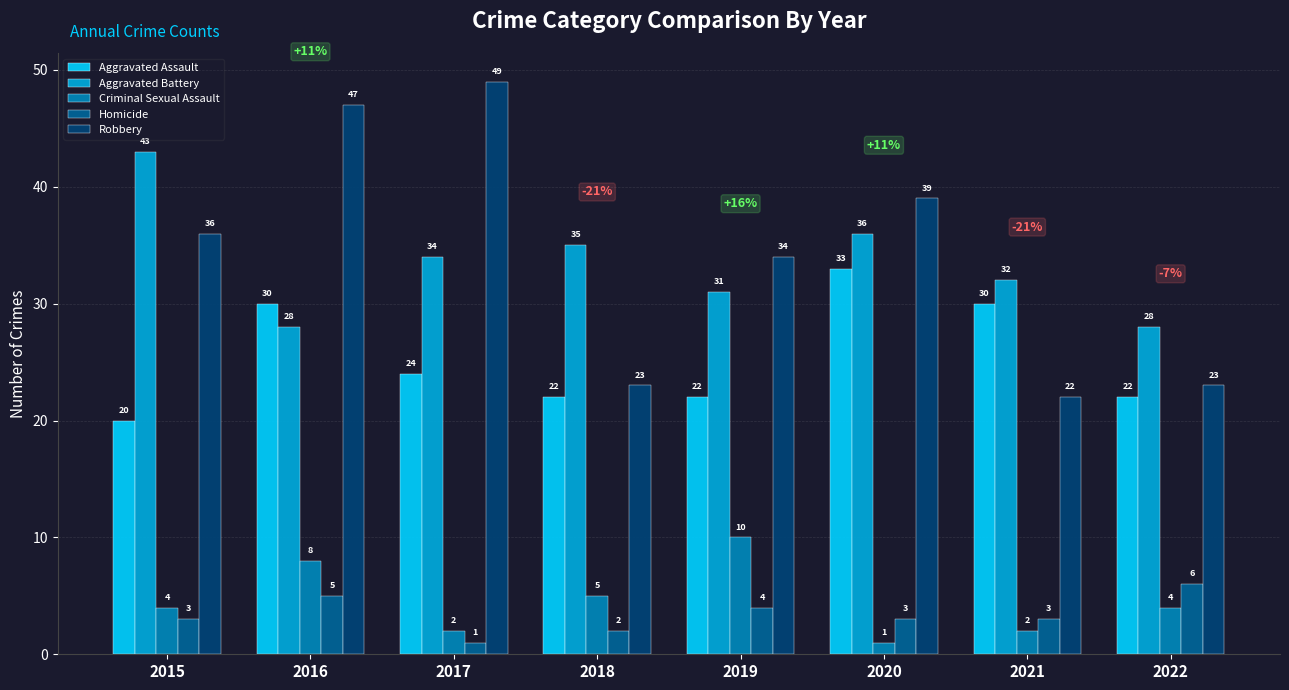

What is the difference between the second highest and second lowest values in the Aggravated Battery series?

8